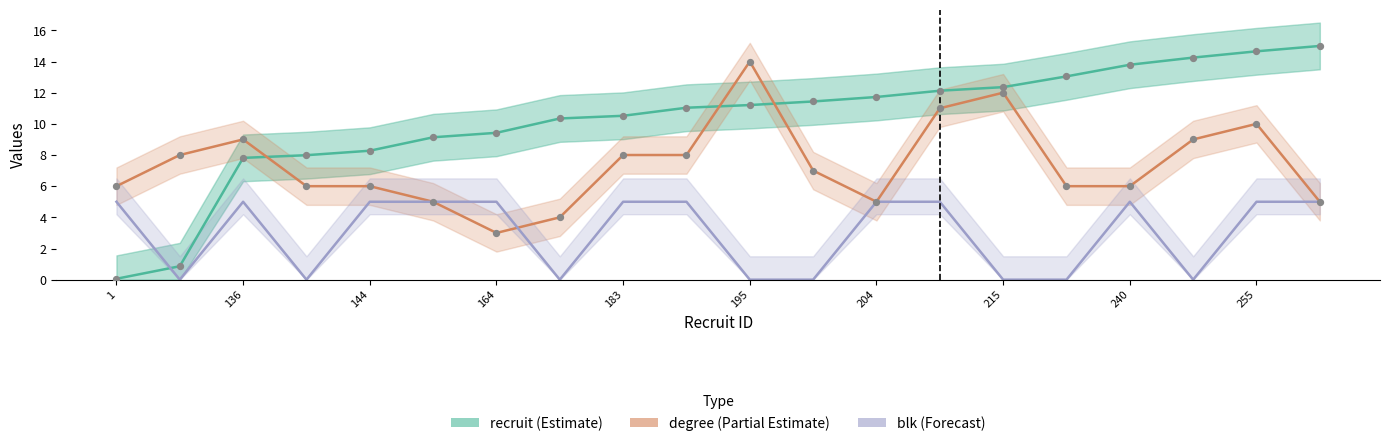

Which series has the largest total across all categories?

recruit